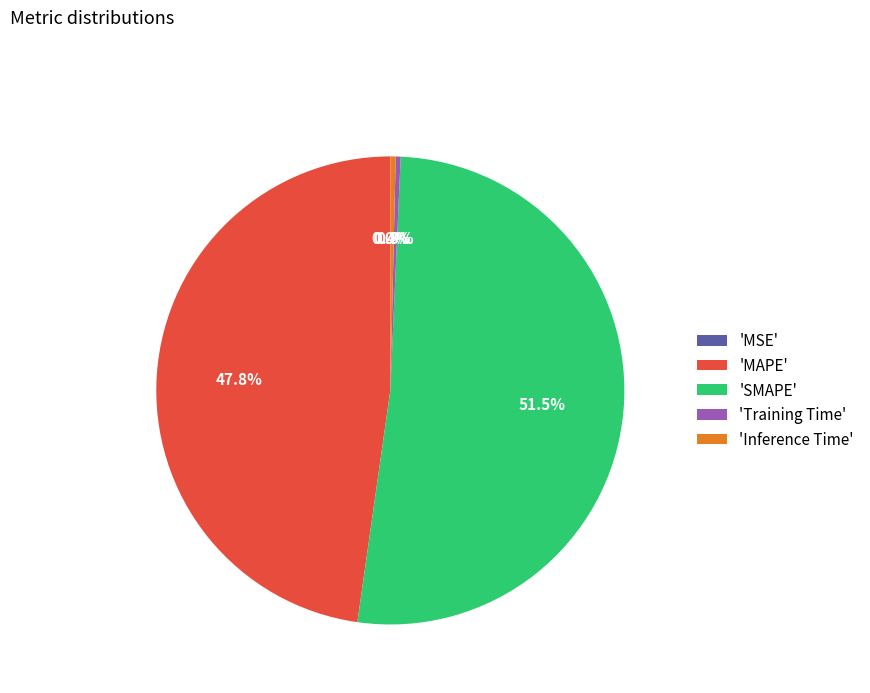

What is the largest slice in the pie chart?

'SMAPE'